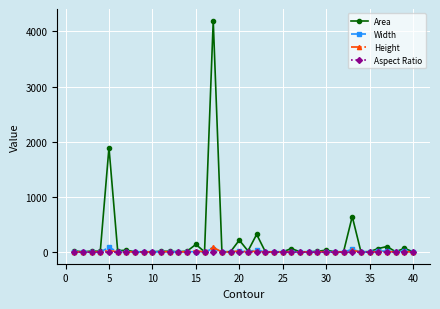

What is the greatest value displayed?

4195.5